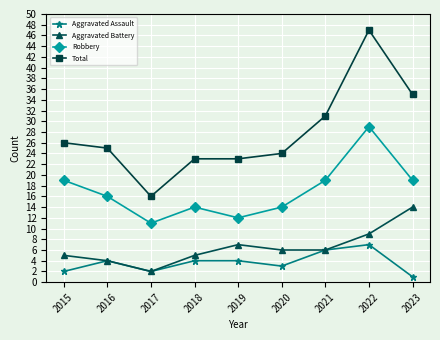

How many data points does each series have?

9